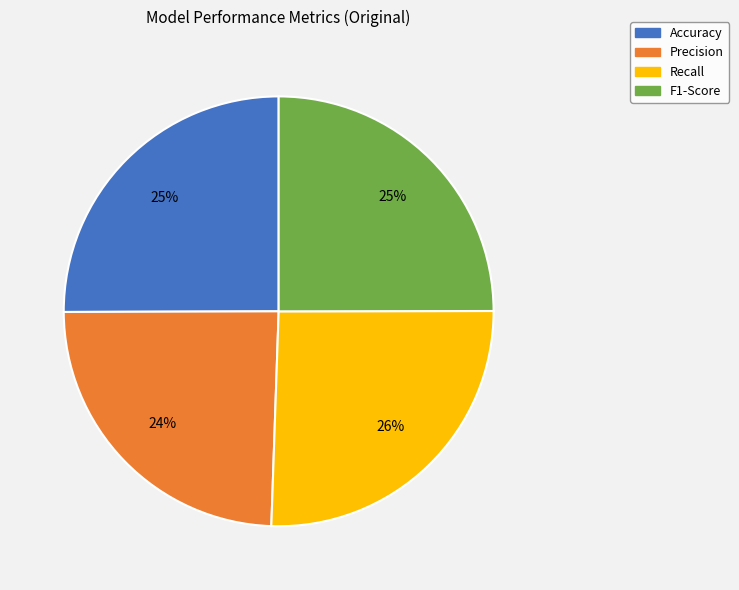

To the nearest percent, what percentage of the pie is Recall?

26%